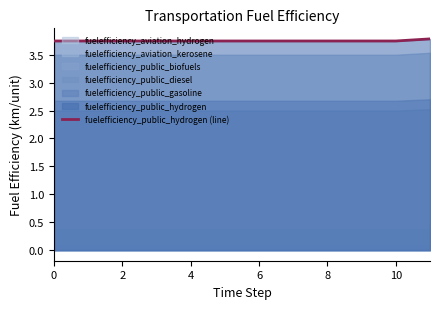

Count the values in the range 3 to 4.

12